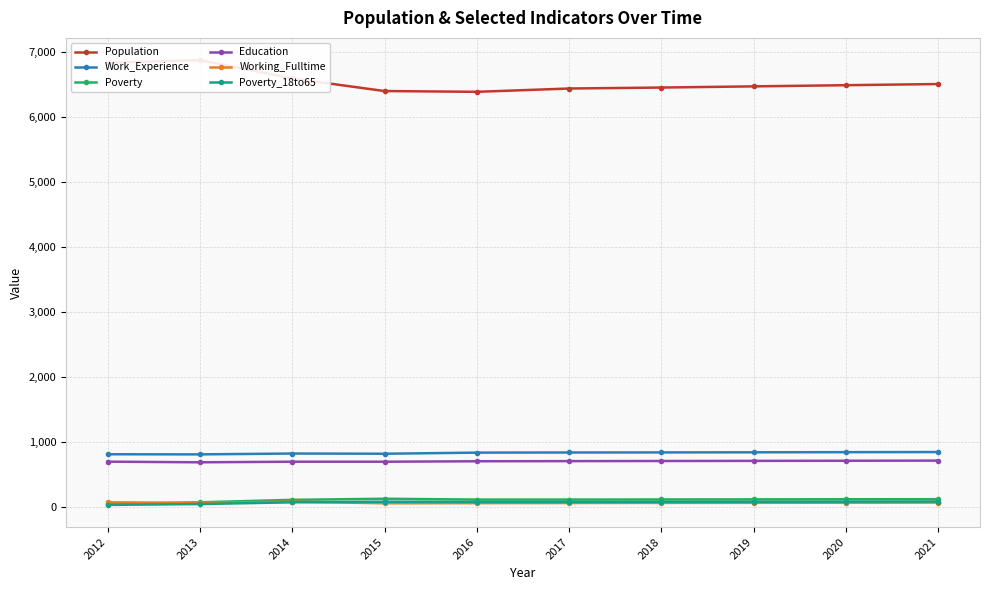

Is it true that Poverty equals 42 at 2012?

True